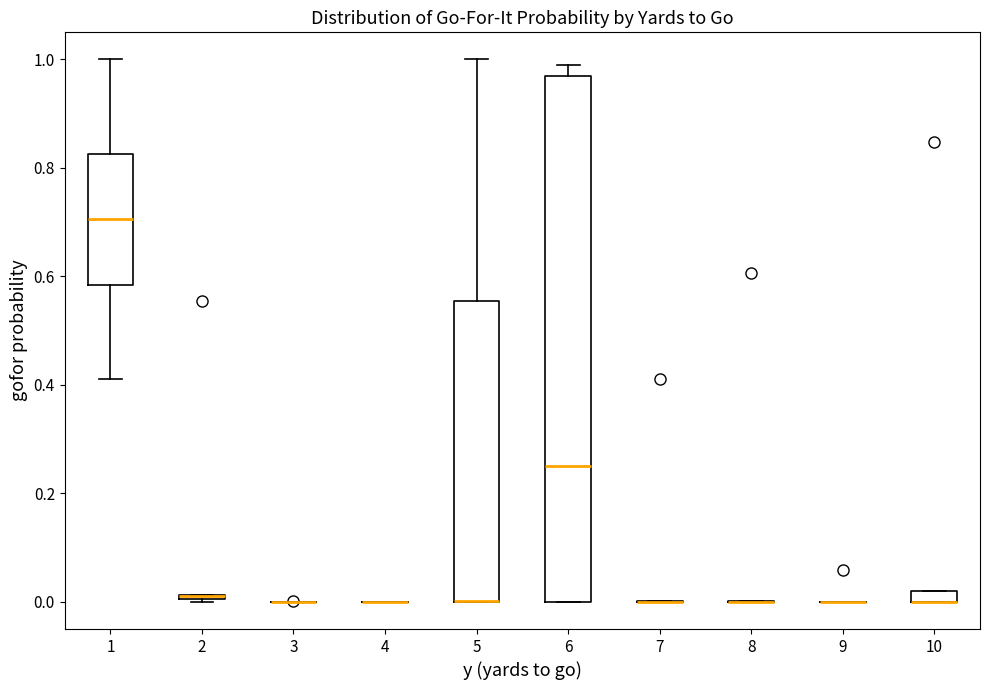

Comparing the boxes themselves (not the whiskers), which one is the tallest?

6